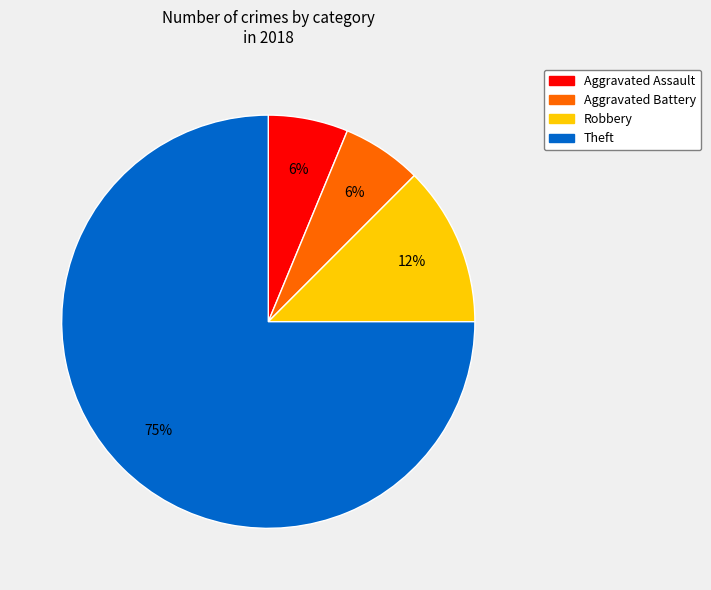

What percentage is the Aggravated Battery slice, to the nearest percent?

6%